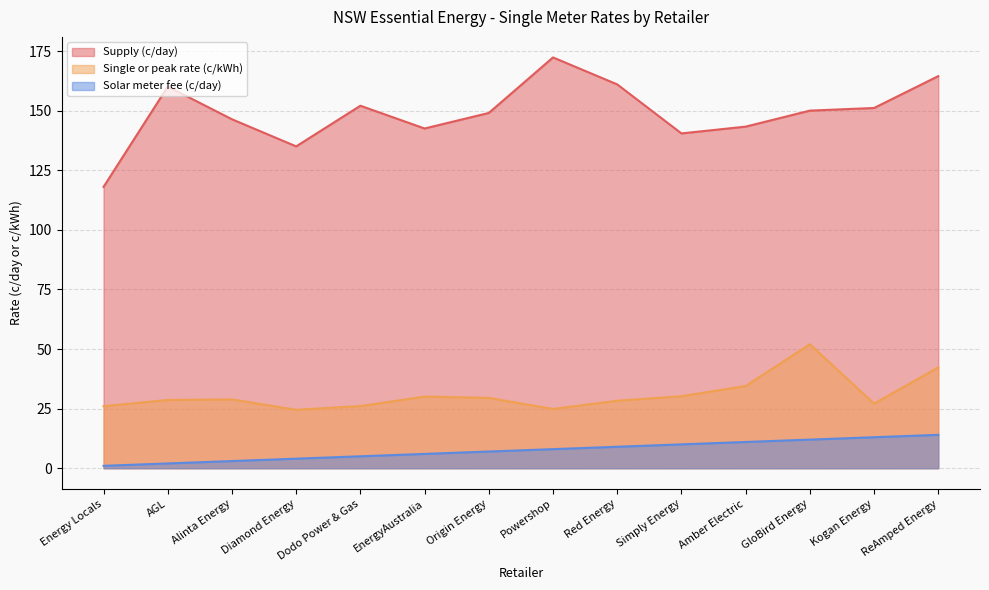

The value of Solar meter fee (c/day) at Alinta Energy is 4.8. True or false?

False